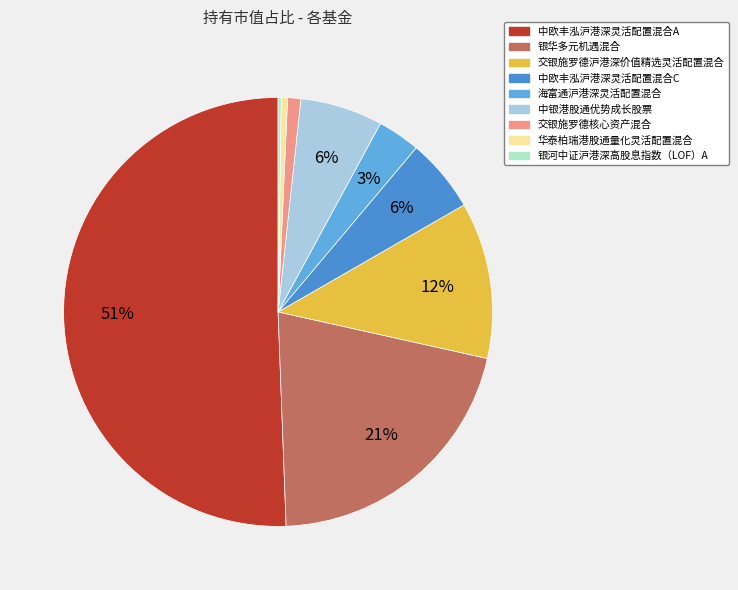

Does any single category account for the majority?

Yes